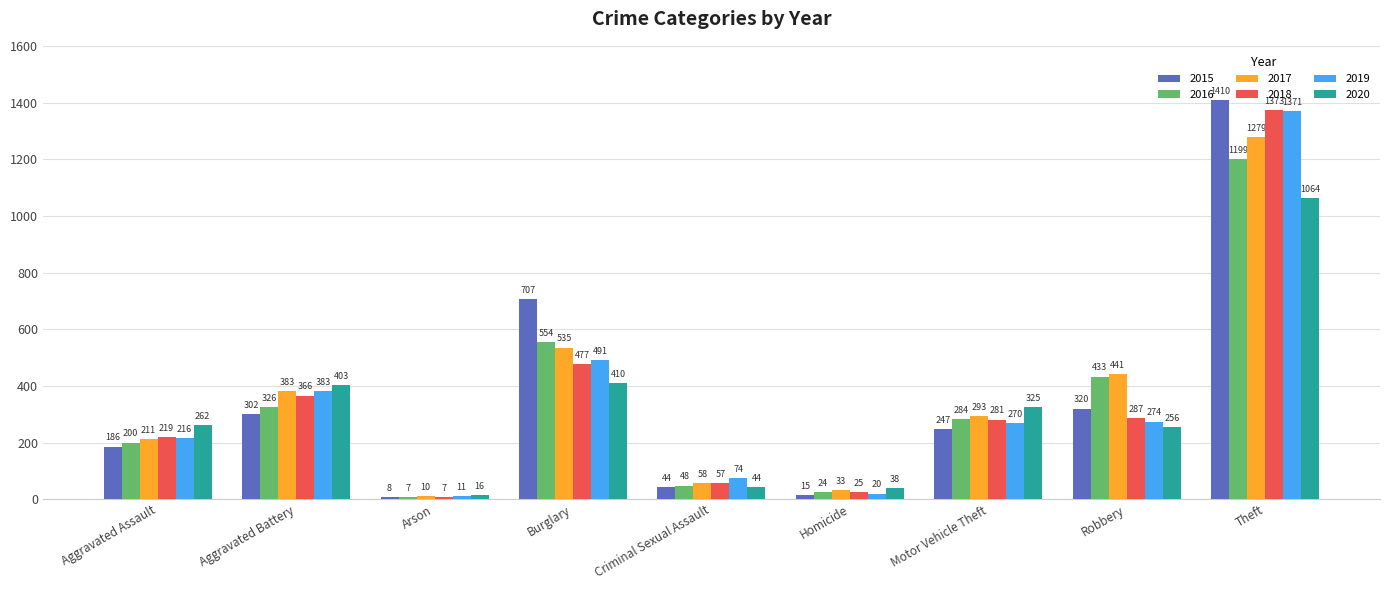

Which series has the largest range (max minus min)?

2015